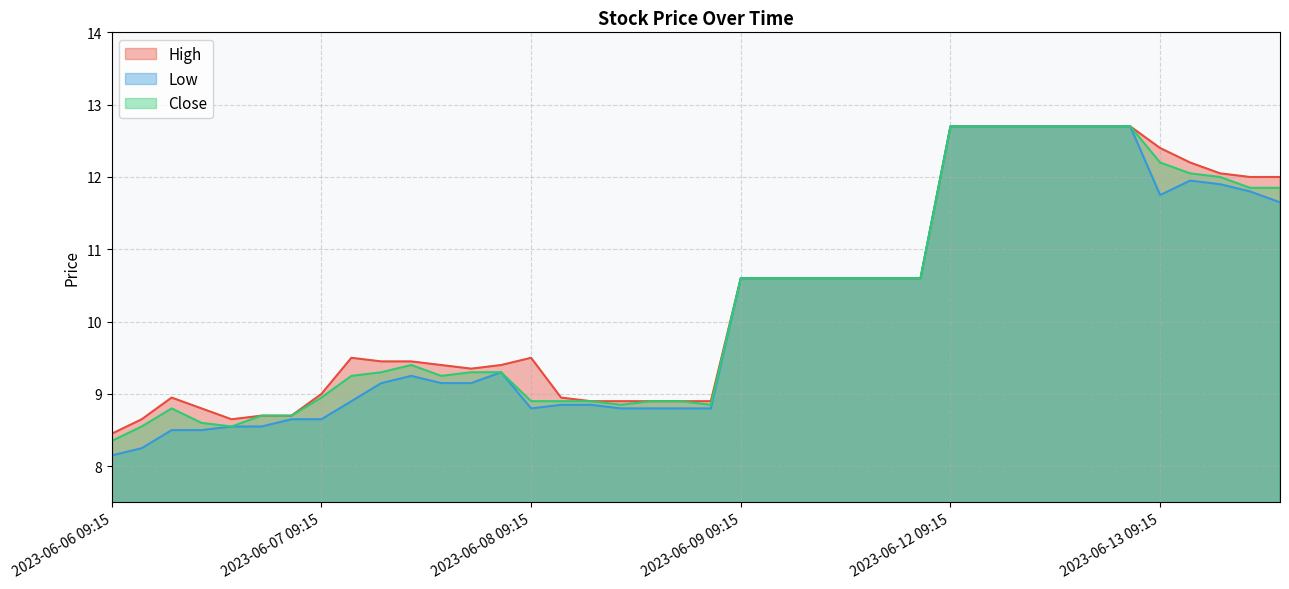

Is it true that Low equals 8.6 at 2023-06-06 14:15?

True